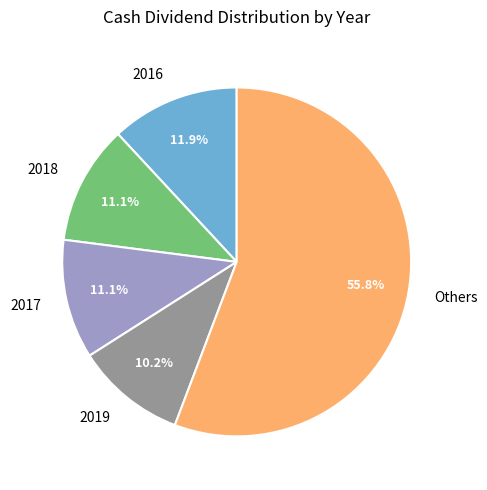

Which slice is the largest?

Others